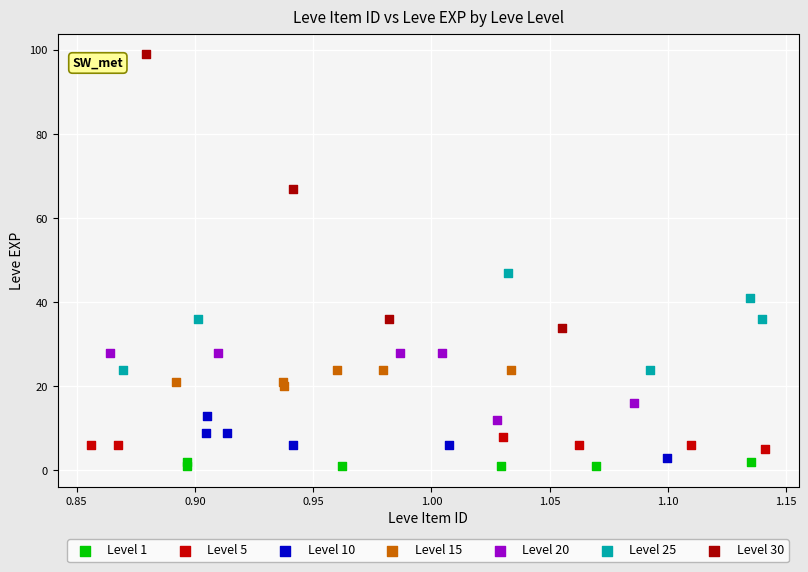

Which series reaches the maximum Y coordinate?

Level 30